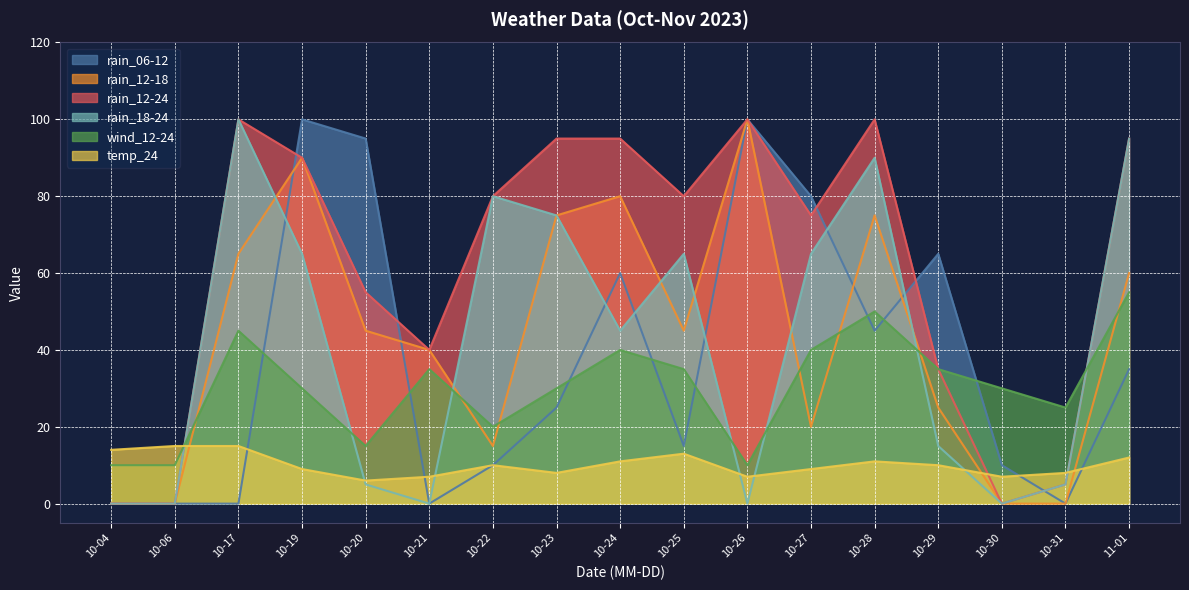

Which series has the largest total across all categories?

rain_12-24